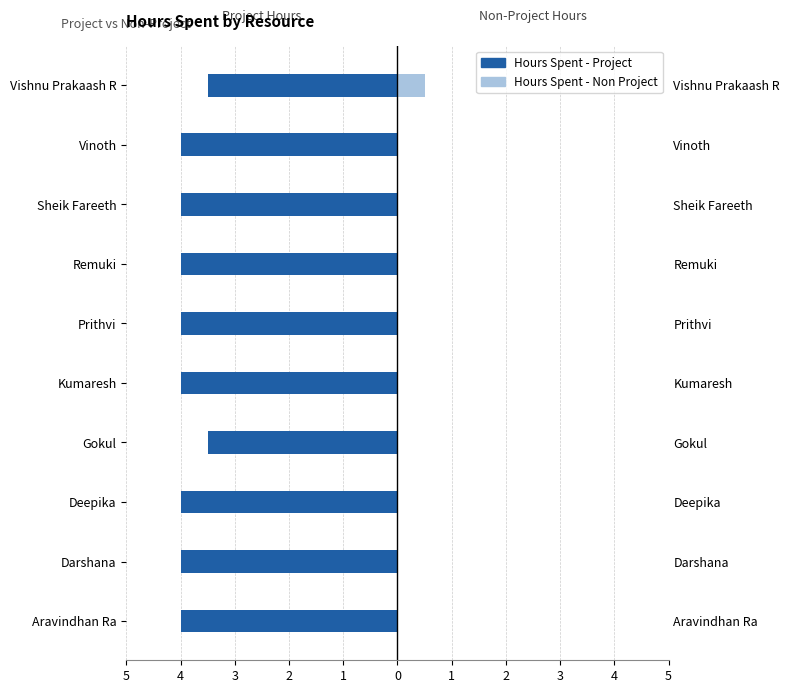

Which series changed the most between Deepika and Vinoth?

Hours Spent - Project